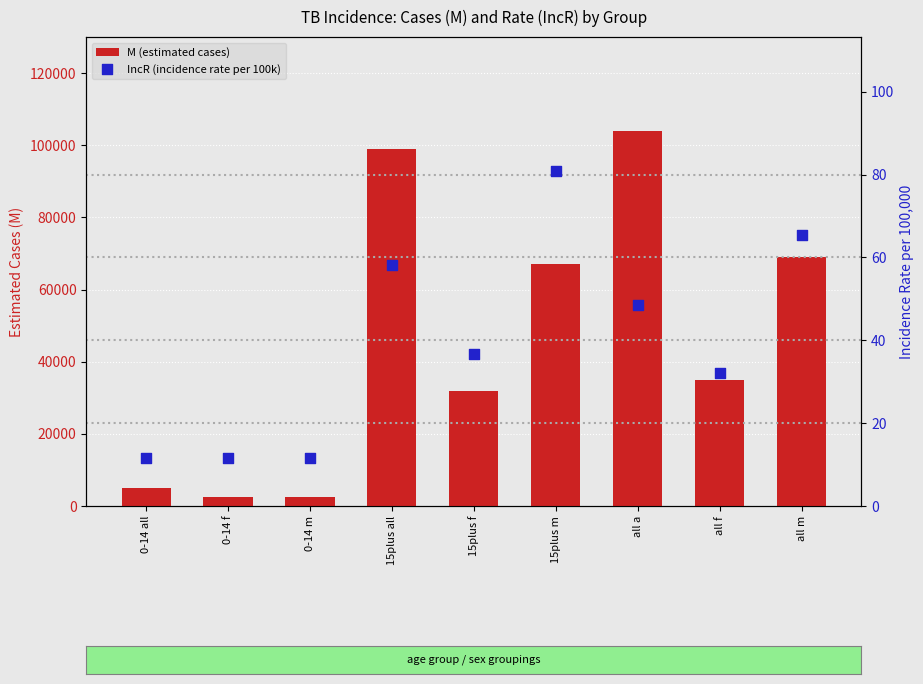

What is the total value across all series at 15plus all?

99058.1